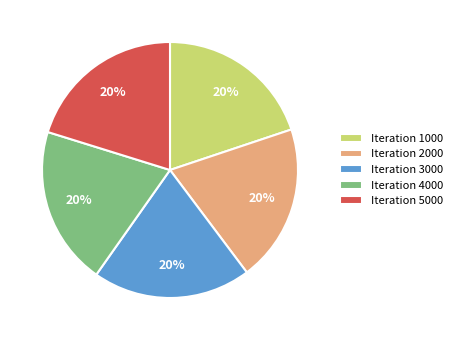

To the nearest percent, what is the combined percentage of Iteration 3000 and Iteration 5000?

40%